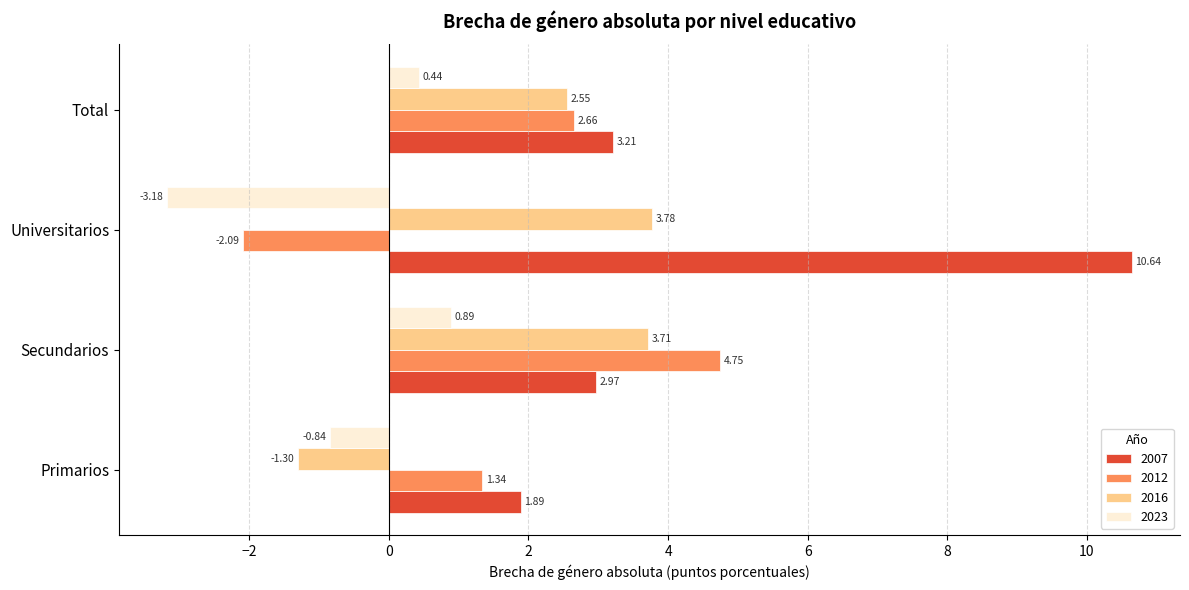

Where is 2007 nearest to the value 6?

Total